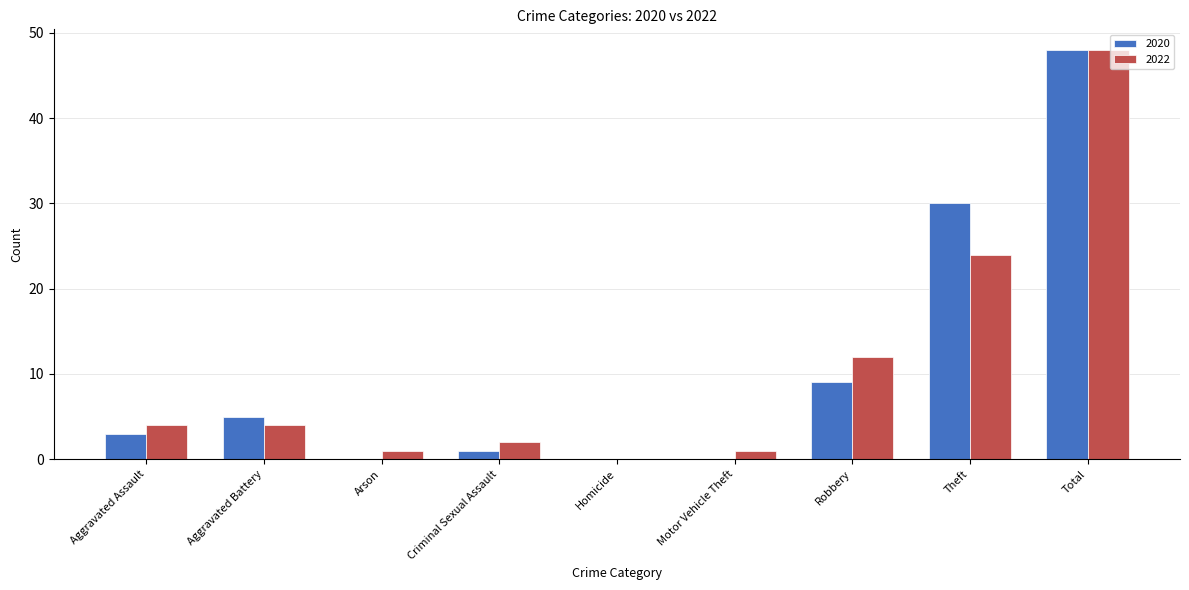

Between Aggravated Battery and Total, which series saw the biggest shift?

2022